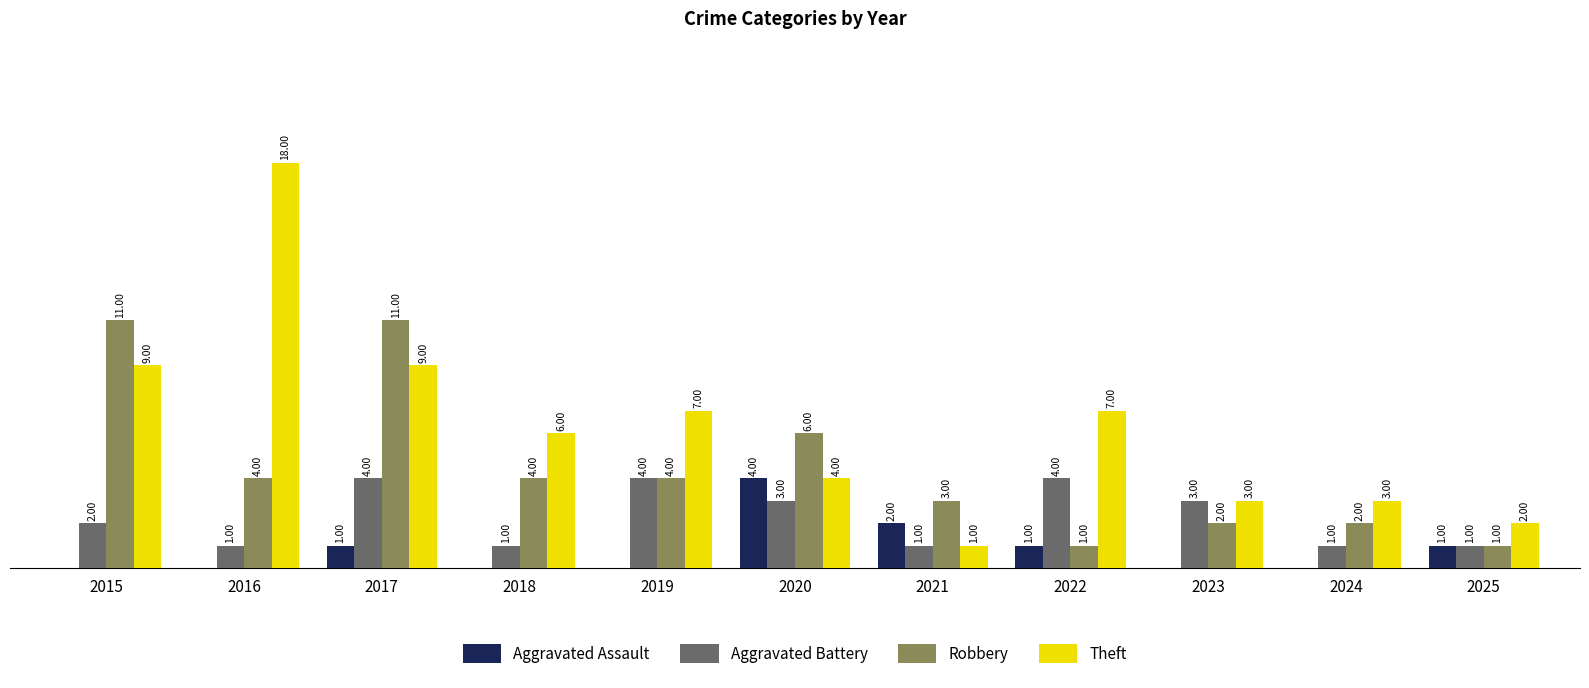

Which series has the largest total across all categories?

Theft